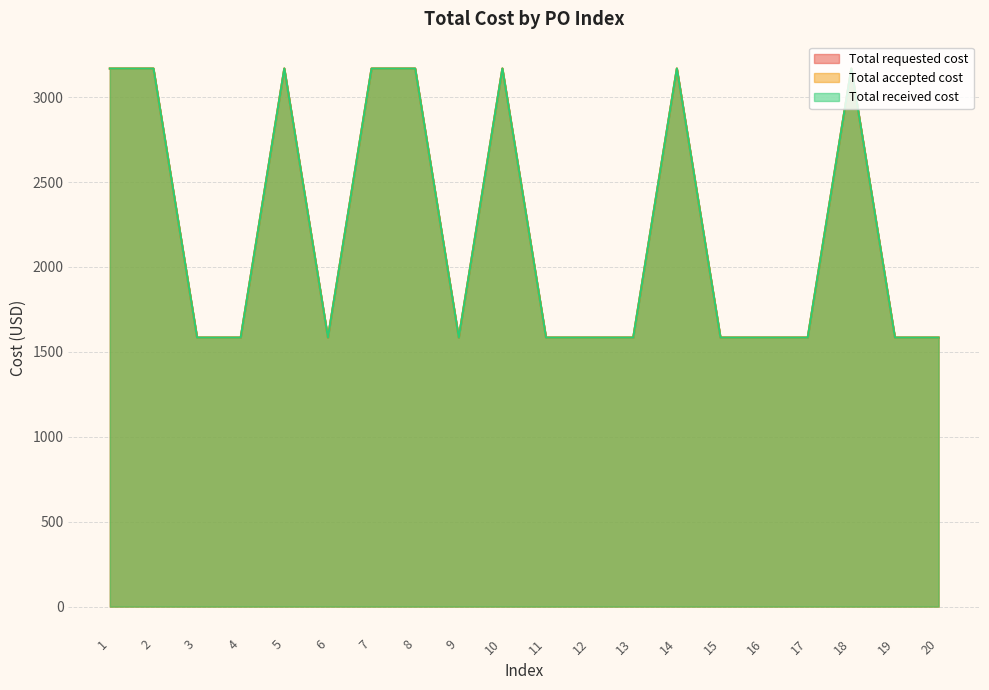

What is the sum of the Total requested cost values at 19 and 8?

4752